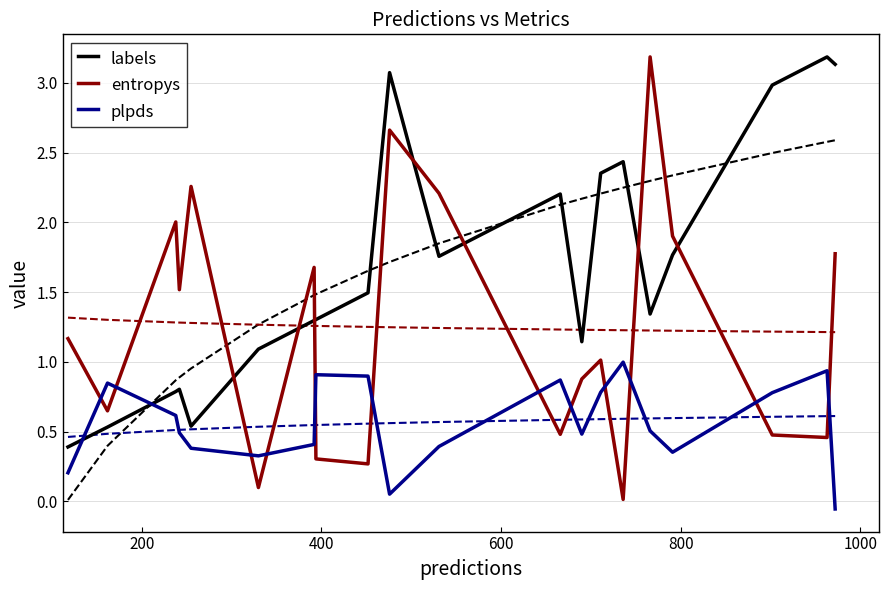

What is the greatest value displayed?

3.2